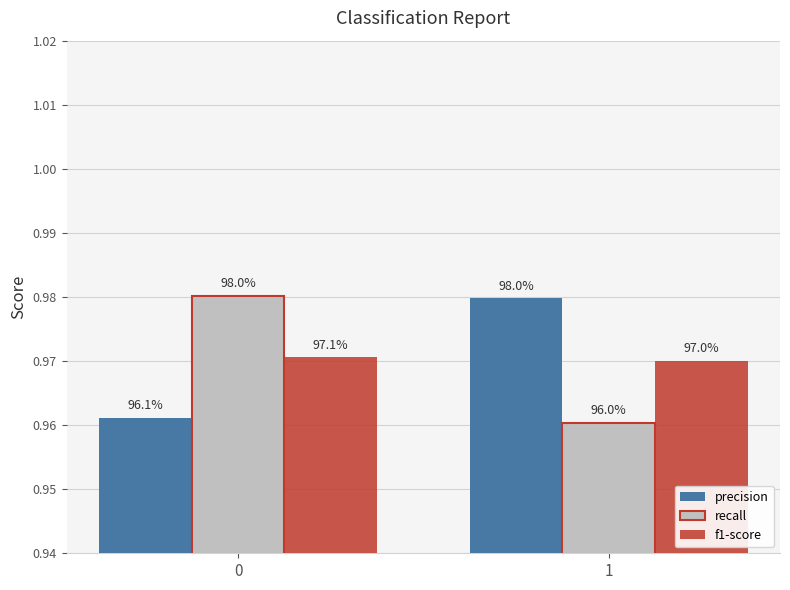

Is the value of precision at 0 greater than the value of f1-score at 0?

No